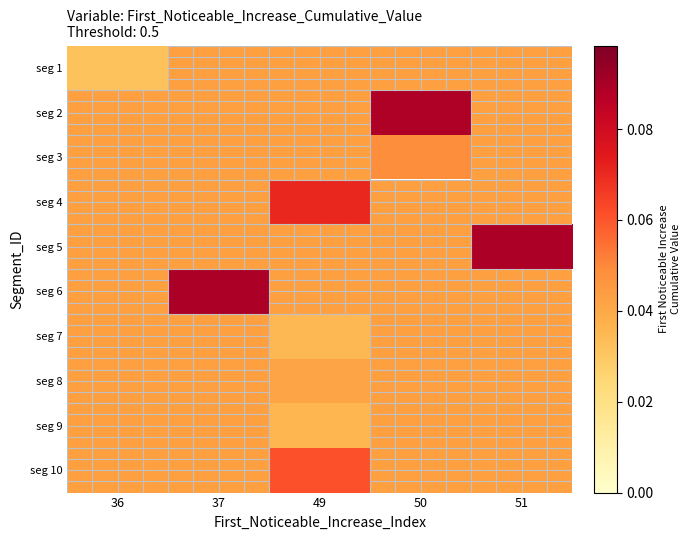

How many series are shown in this chart?

10